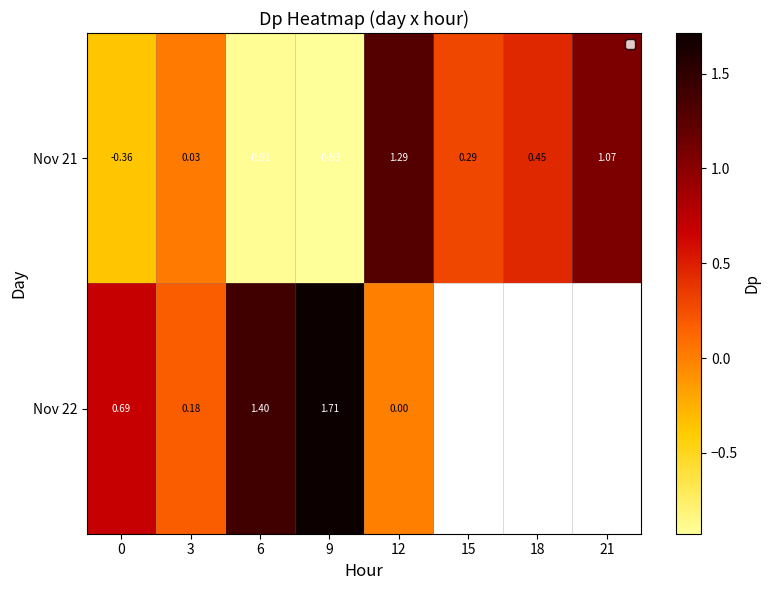

At which category does the chart reach its minimum across all series?

9